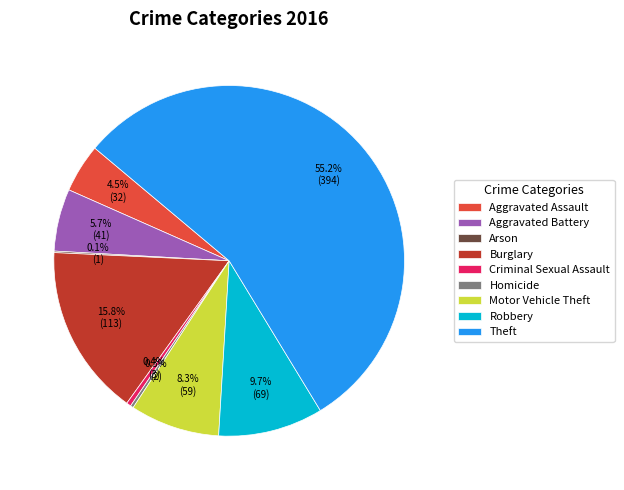

Between Theft and Homicide, which is larger?

Theft